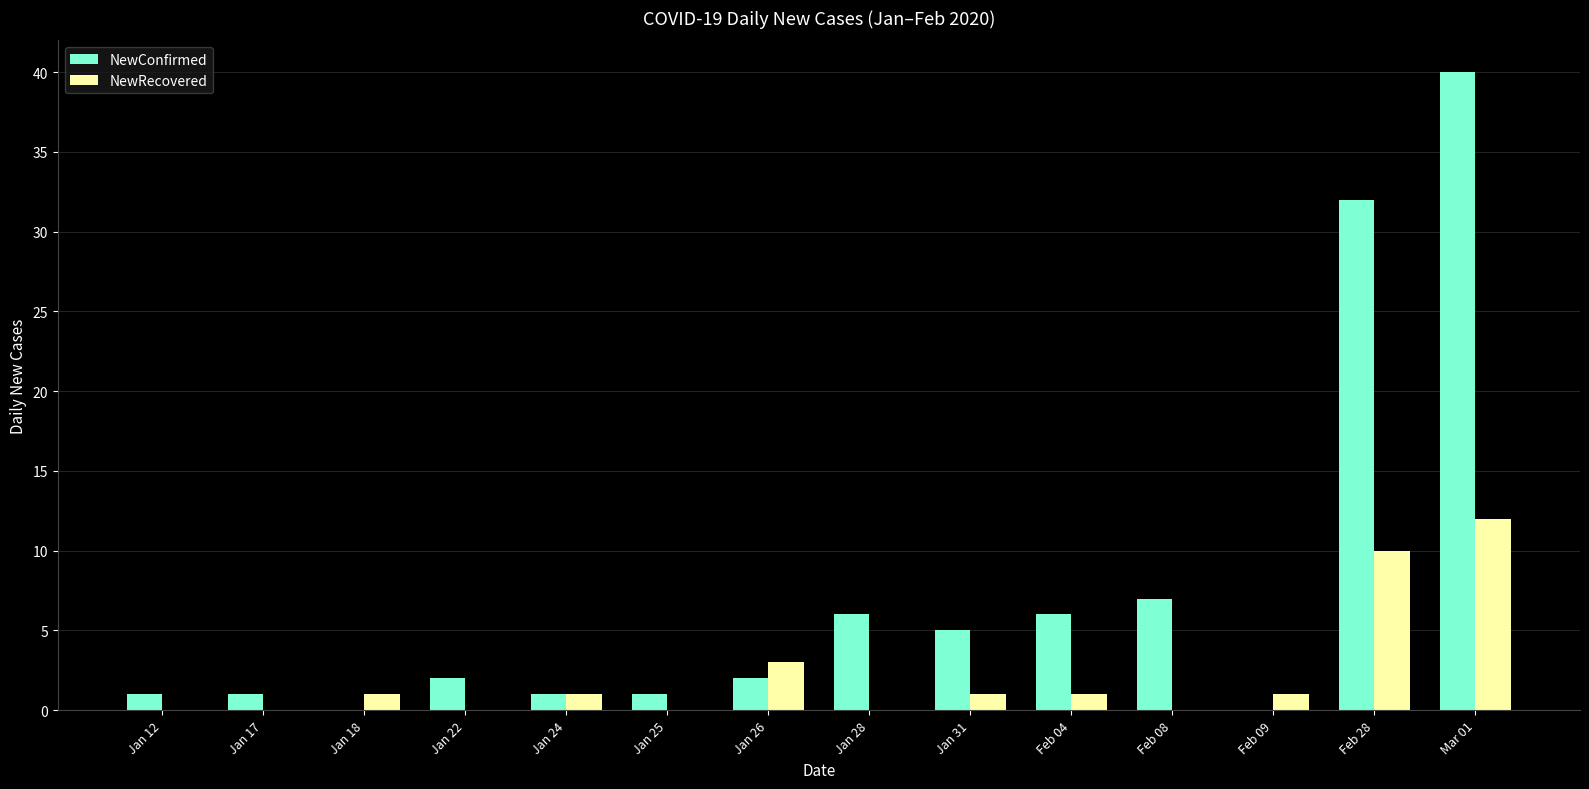

What is the sum of all NewRecovered values?

30